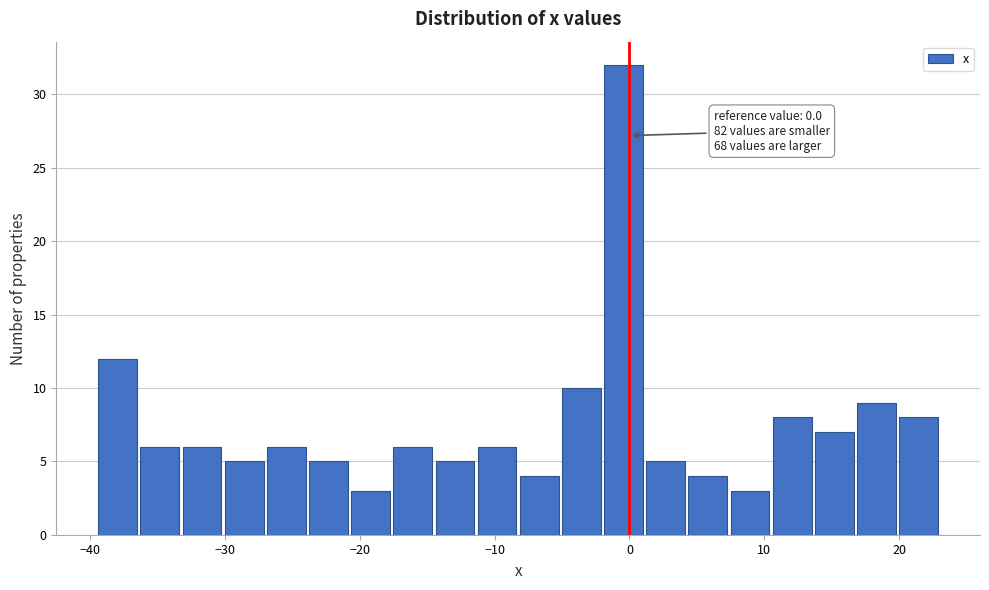

Read against the x-axis, roughly where is the centre of the tallest bar?

0